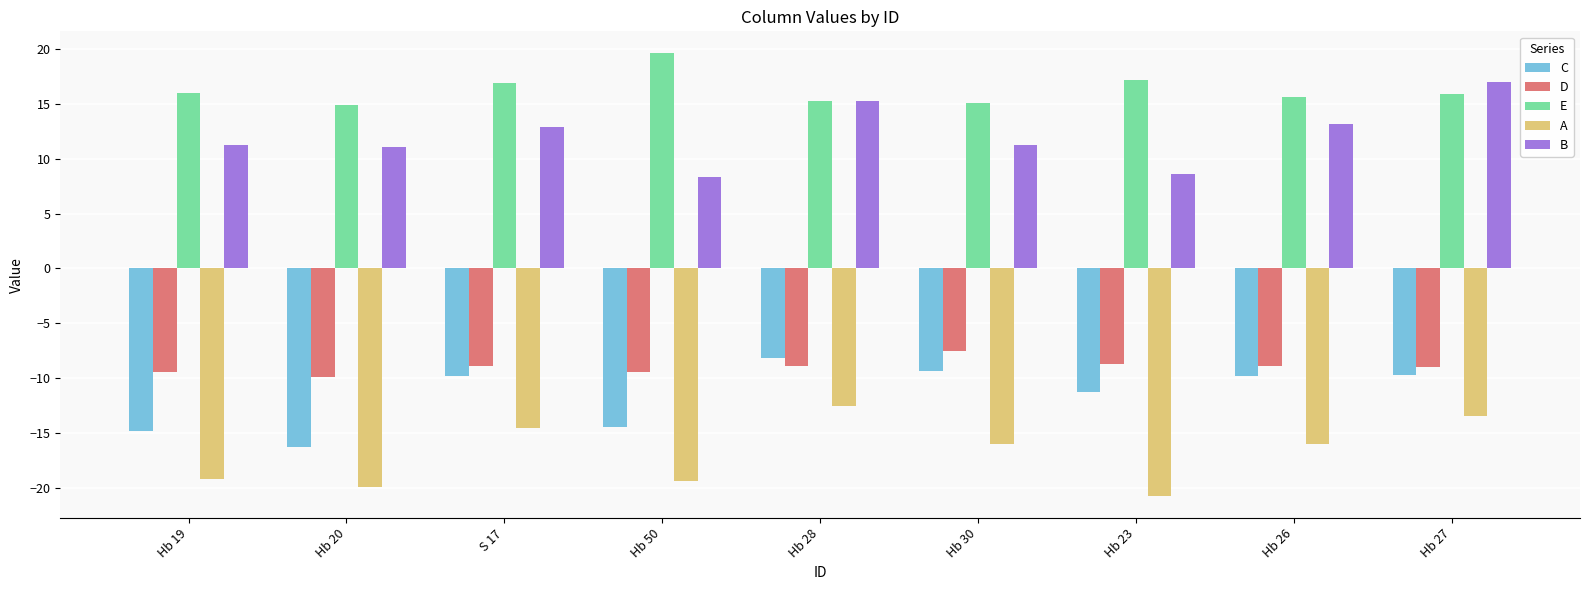

Which series has the largest total across all categories?

E